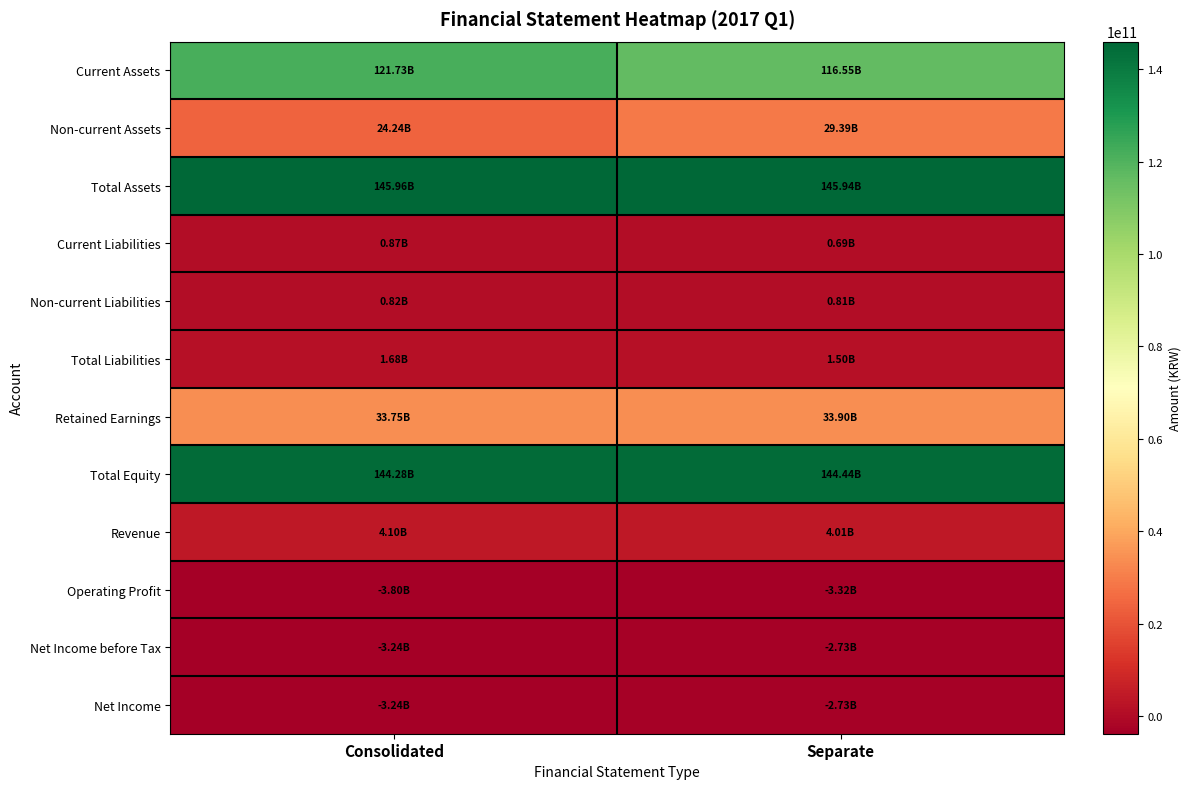

At which category is the sum across all series the highest?

Separate